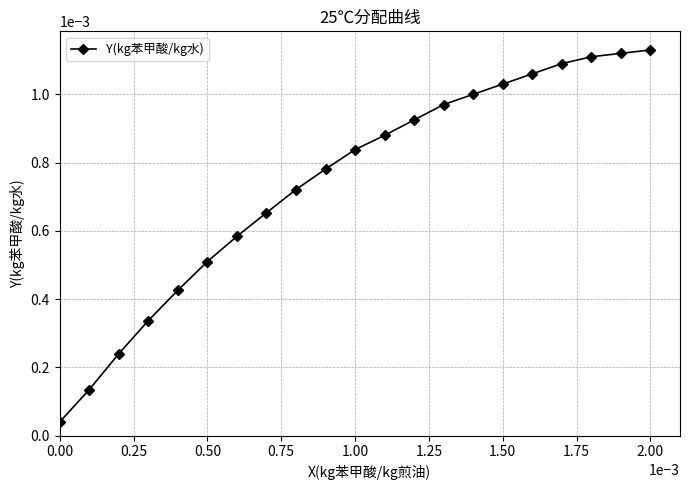

Does the chart display data point markers on the line(s)?

Yes